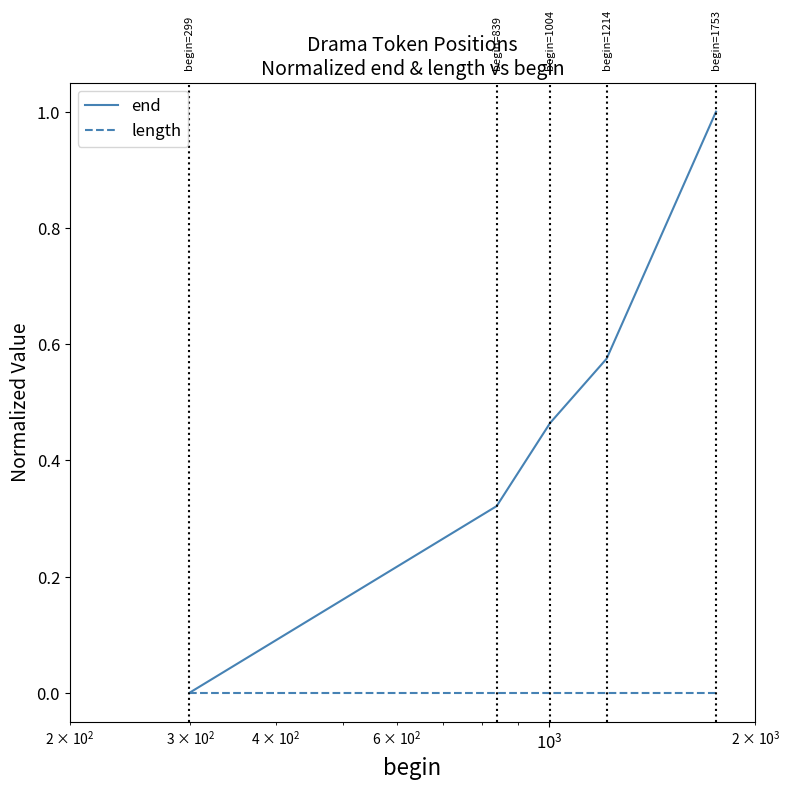

List the series in order of their overall mean, lowest first.

length, end